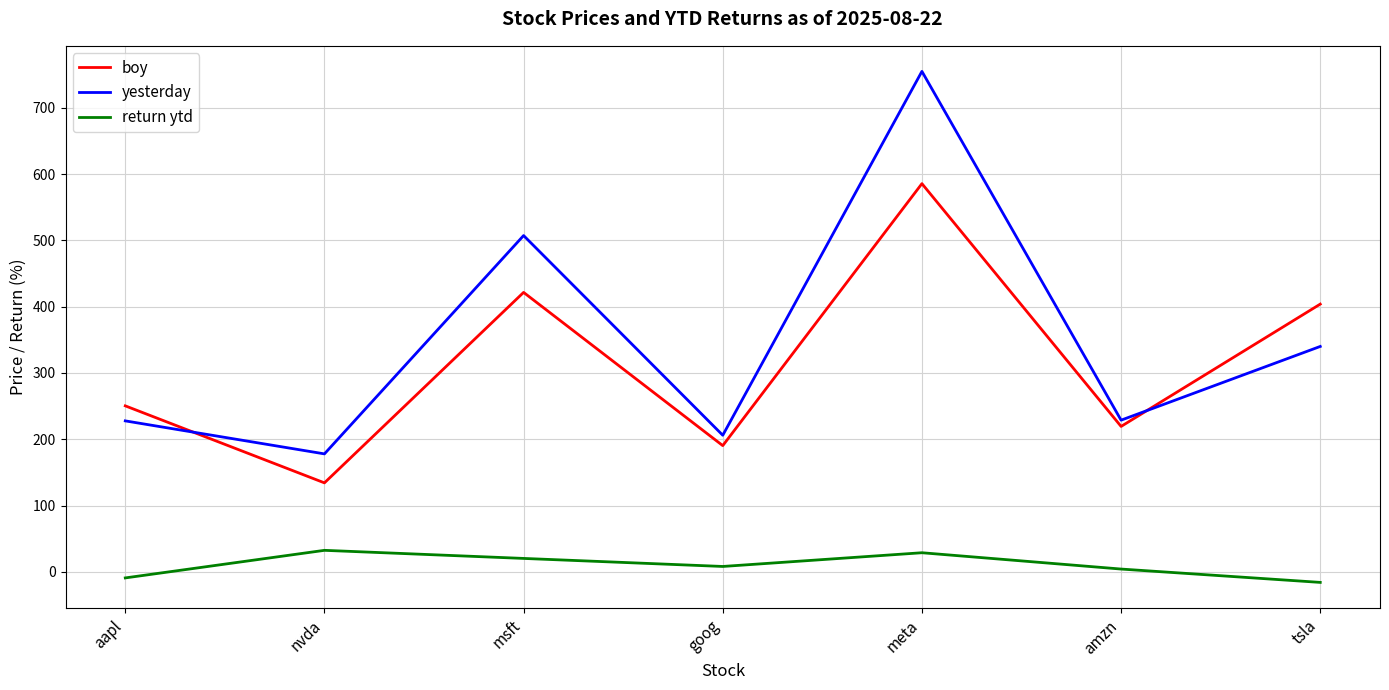

Rank the categories by boy value from highest to lowest.

meta, msft, tsla, aapl, amzn, goog, nvda